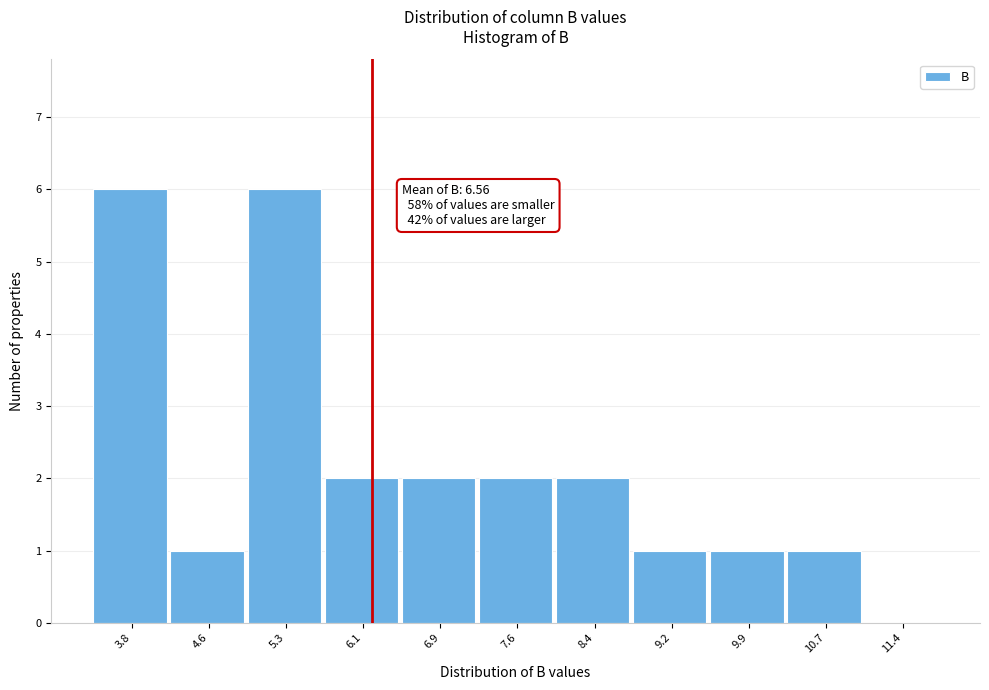

Reading left to right, list all the values displayed in this chart.

3.8=6	4.6=1	5.3=6	6.1=2	6.9=2	7.6=2	8.4=2	9.2=1	9.9=1	10.7=1	11.4=0